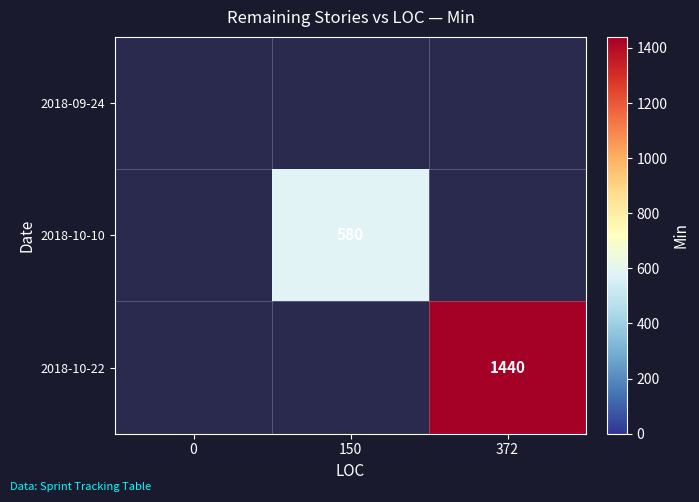

List the labels in order of 2018-10-22 value, smallest first.

0, 150, 372